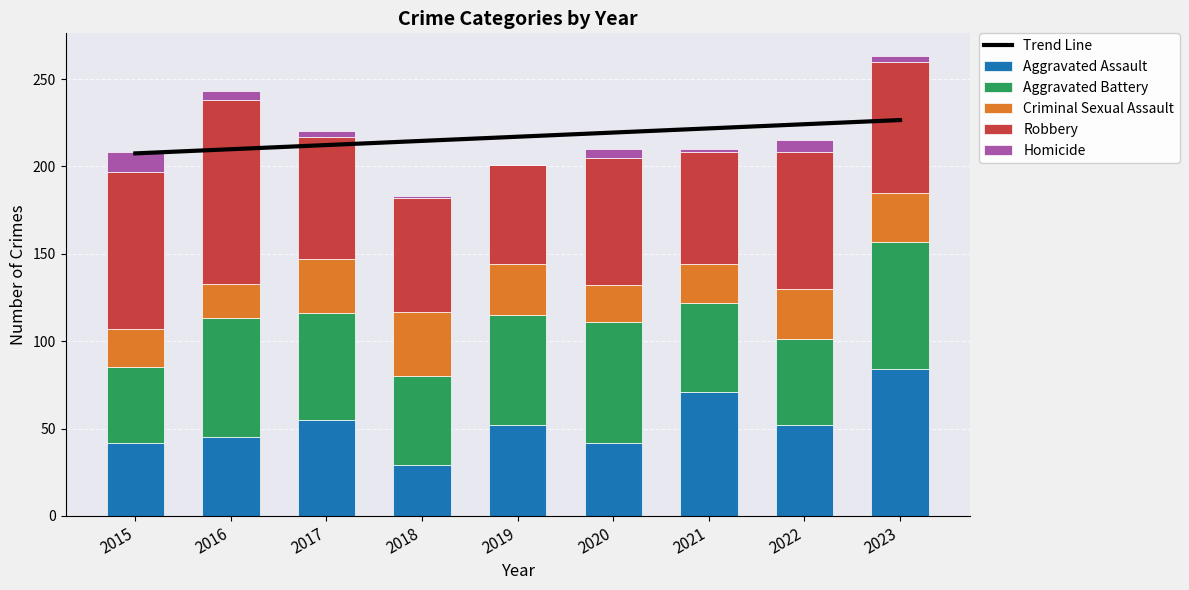

How many groups of bars are there?

9